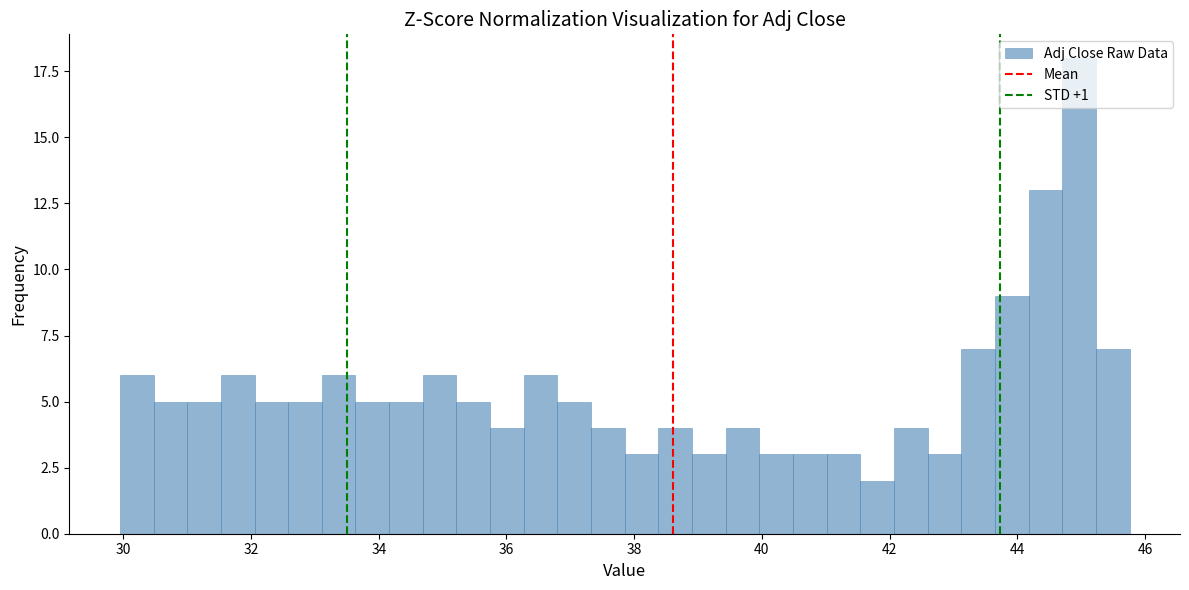

Read against the x-axis, roughly where is the centre of the tallest bar?

45.0